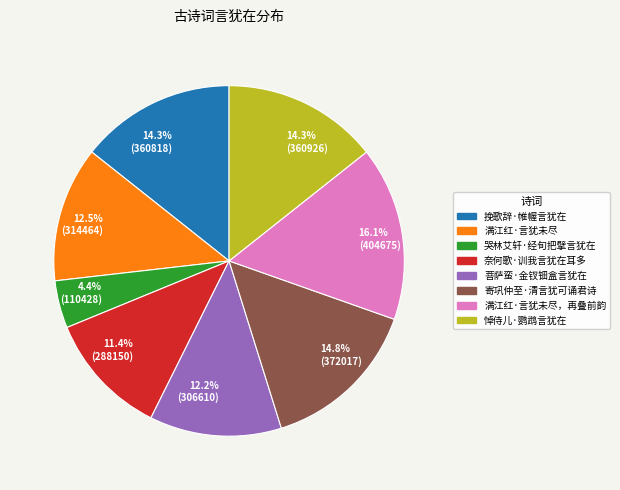

Approximately how many times larger is the value at 4.4% (110428) compared to 12.2% (306610)?

0.4